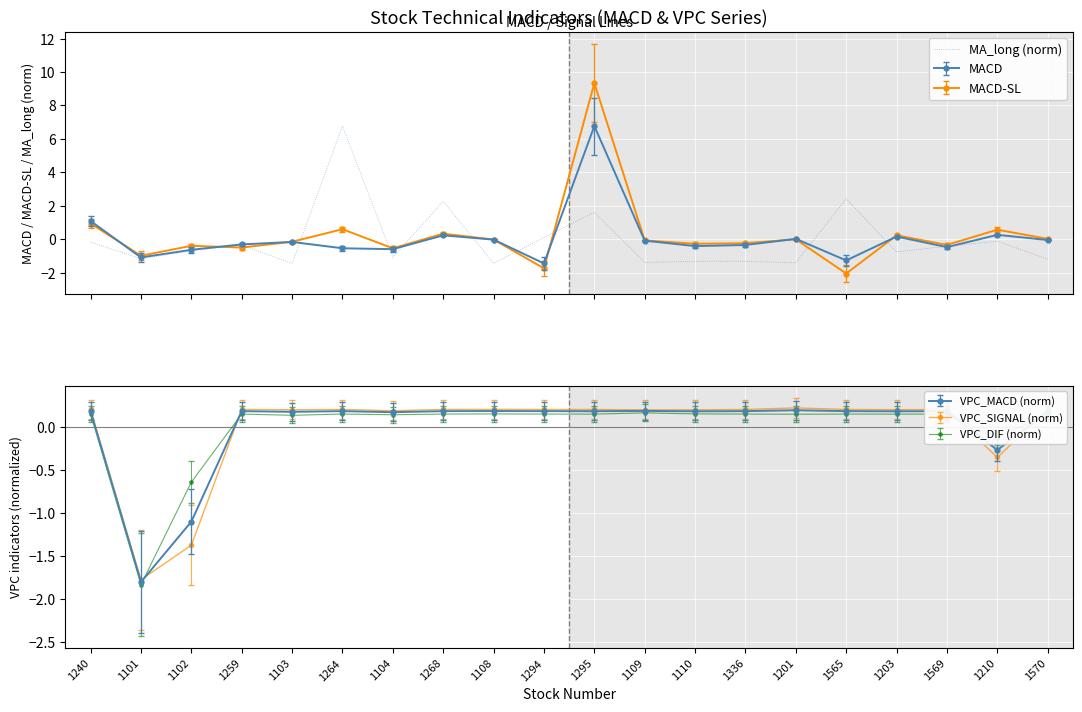

Reading left to right, extract all data points from this chart.

1240=-0.2	1101=-1.2	1102=-0.7	1259=-0.3	1103=-1.5	1264=6.8	1104=-1.1	1268=2.3	1108=-1.4	1294=0.1	1295=1.6	1109=-1.4	1110=-1.3	1336=-1.3	1201=-1.4	1565=2.4	1203=-0.8	1569=-0.4	1210=-0.1	1570=-1.2